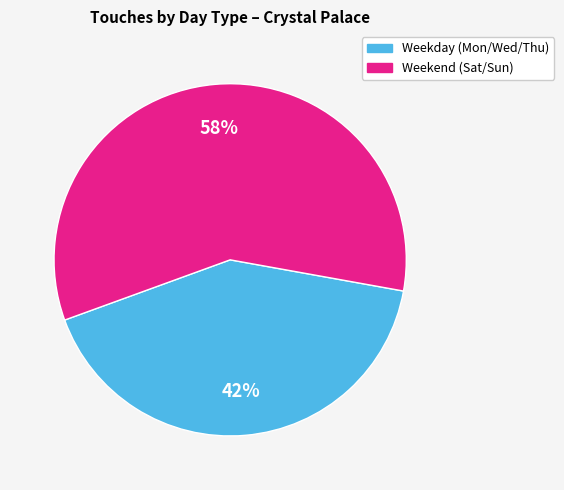

Is there any slice that represents more than half of the pie?

Yes